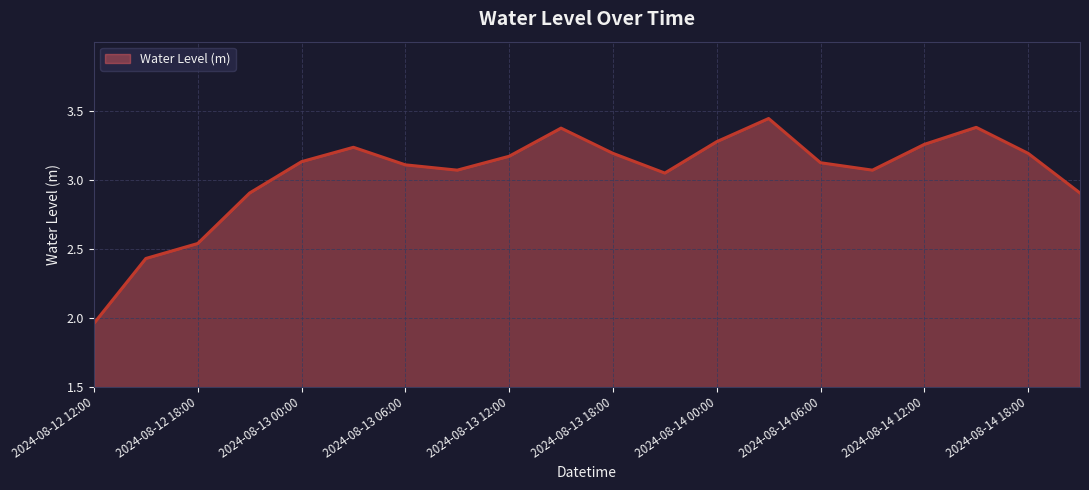

What is the difference between the maximum and minimum values?

1.5